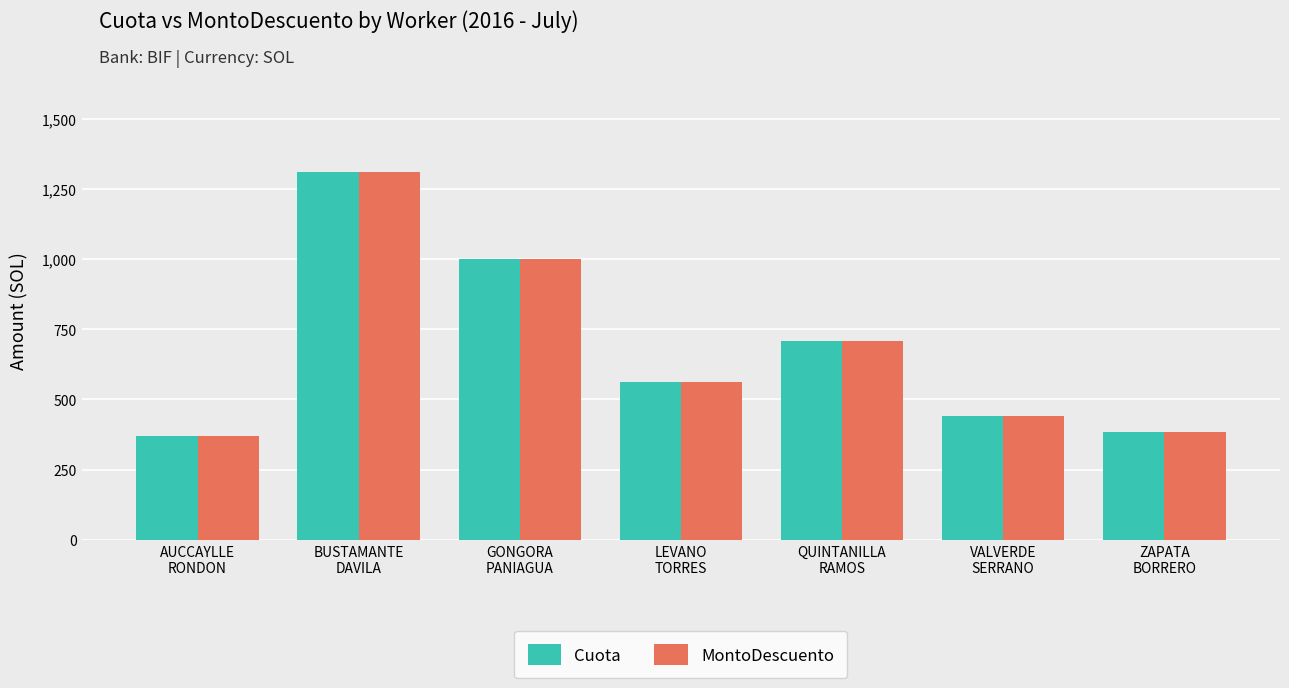

What is the highest value of the MontoDescuento series?

1309.3